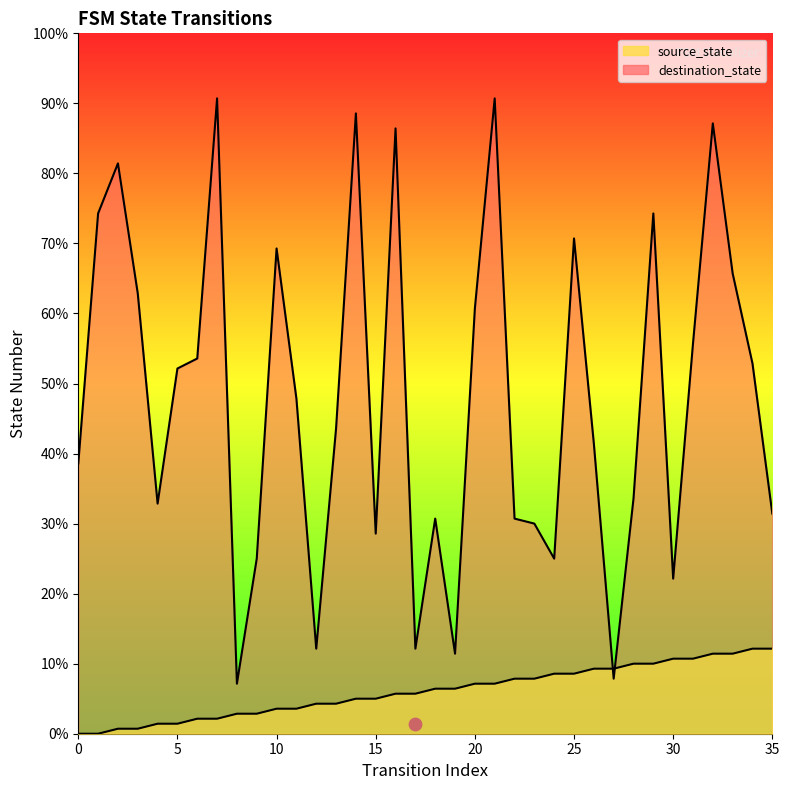

What are all the series names shown in the legend?

source_state, destination_state